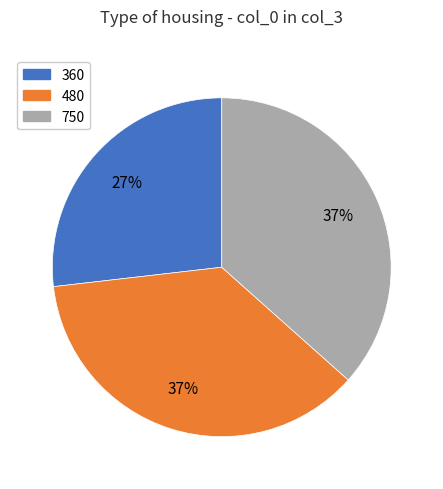

To the nearest percent, what is the average slice percentage?

33%